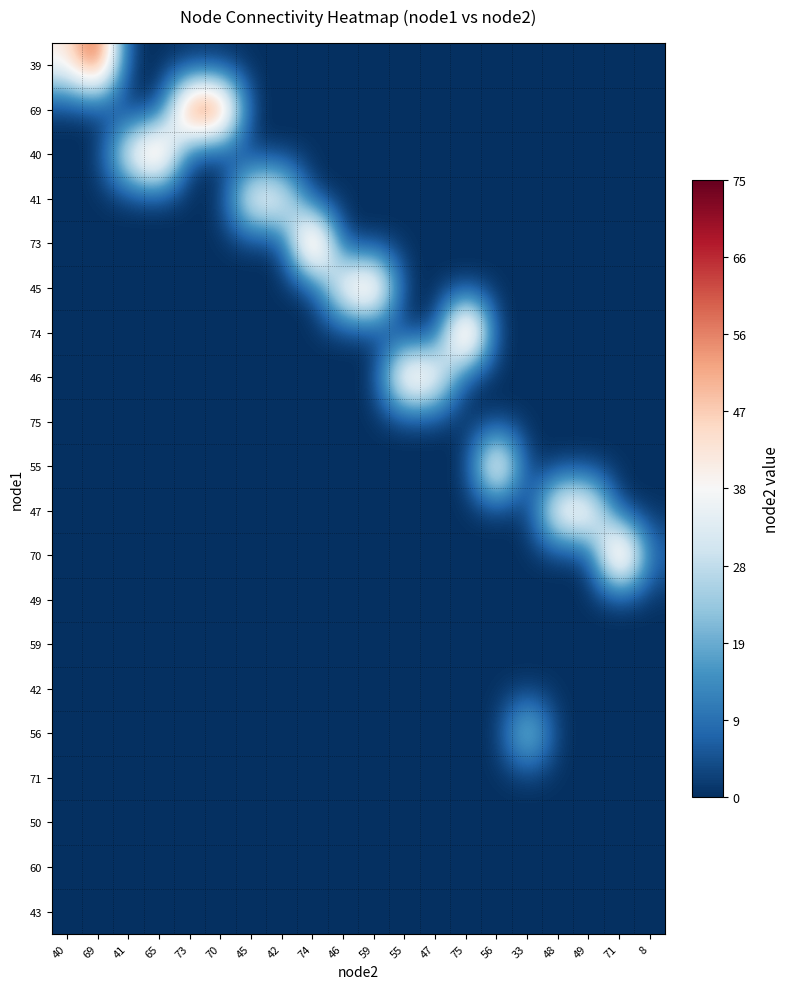

Between 55 and 40, which is larger?

40